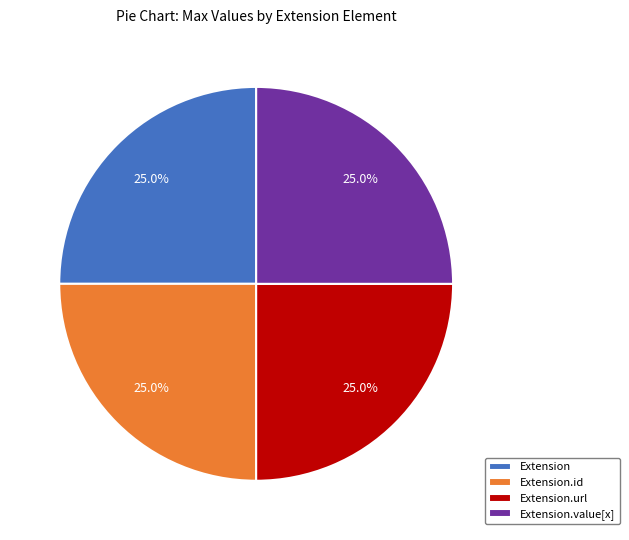

Approximately how many times larger is the value at Extension.url compared to Extension?

1.0